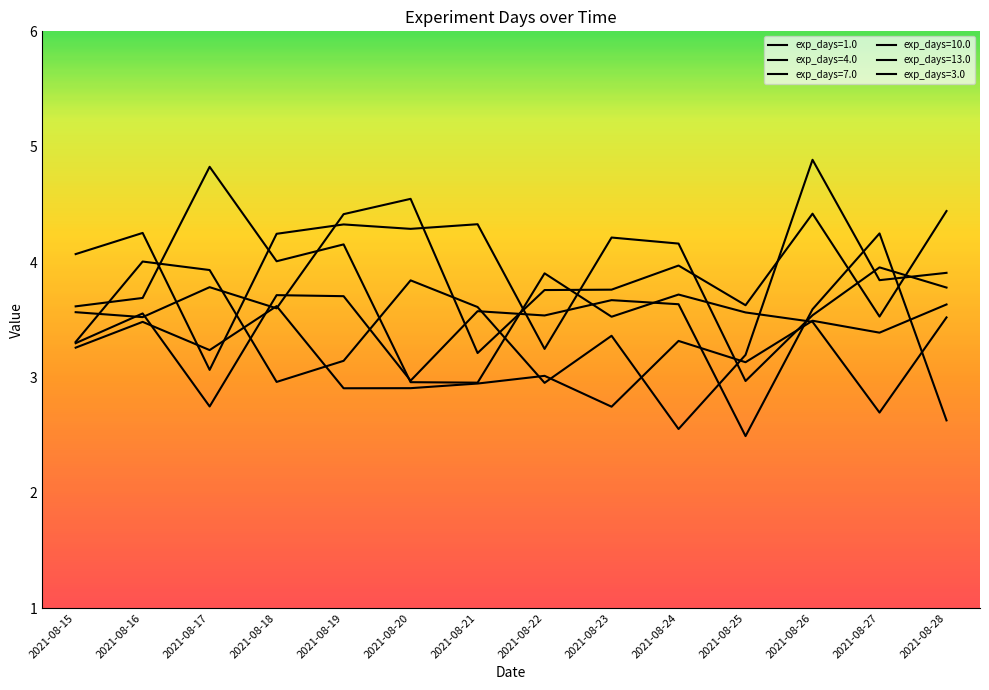

How many intersections are there between exp_days=1.0 and exp_days=4.0?

6